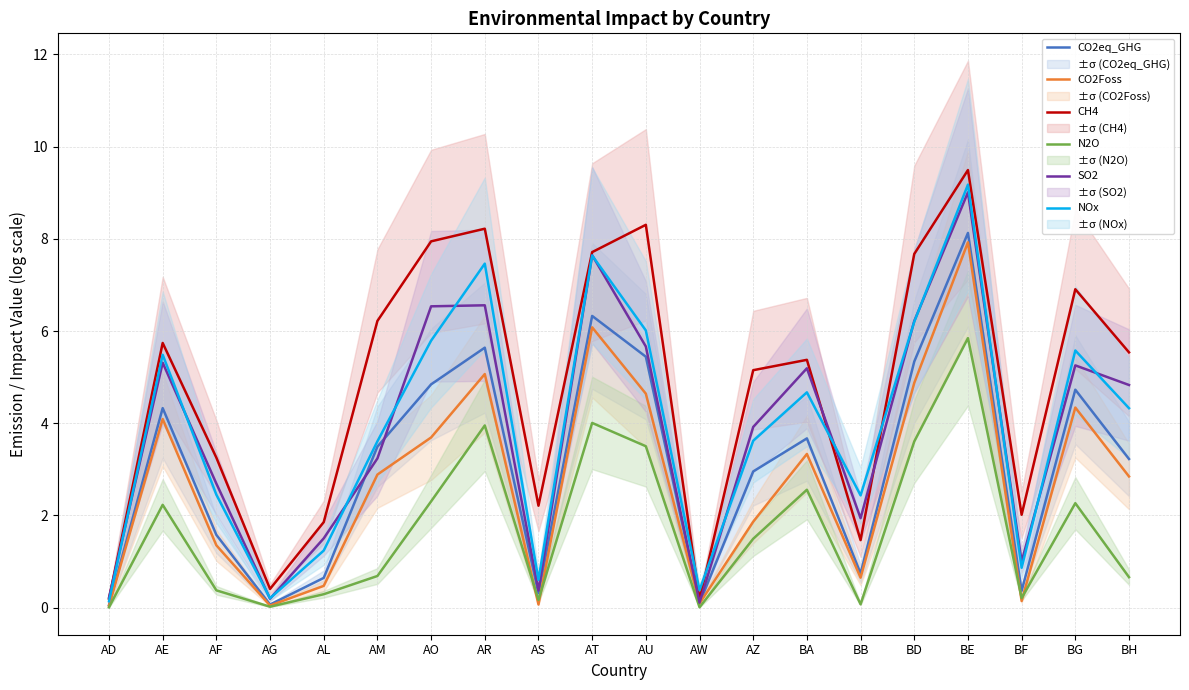

True or false: CH4 and N2O intersect in this chart.

False